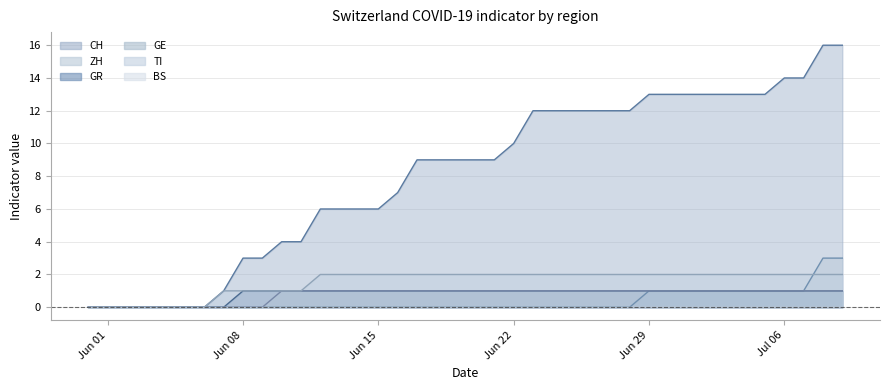

True or false: ZH and CH cross at least once.

False